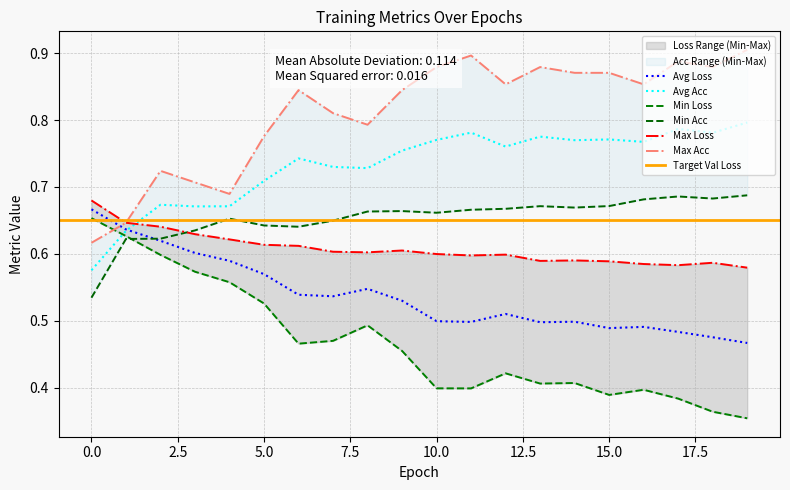

Which has a higher value, 15 or 3?

3